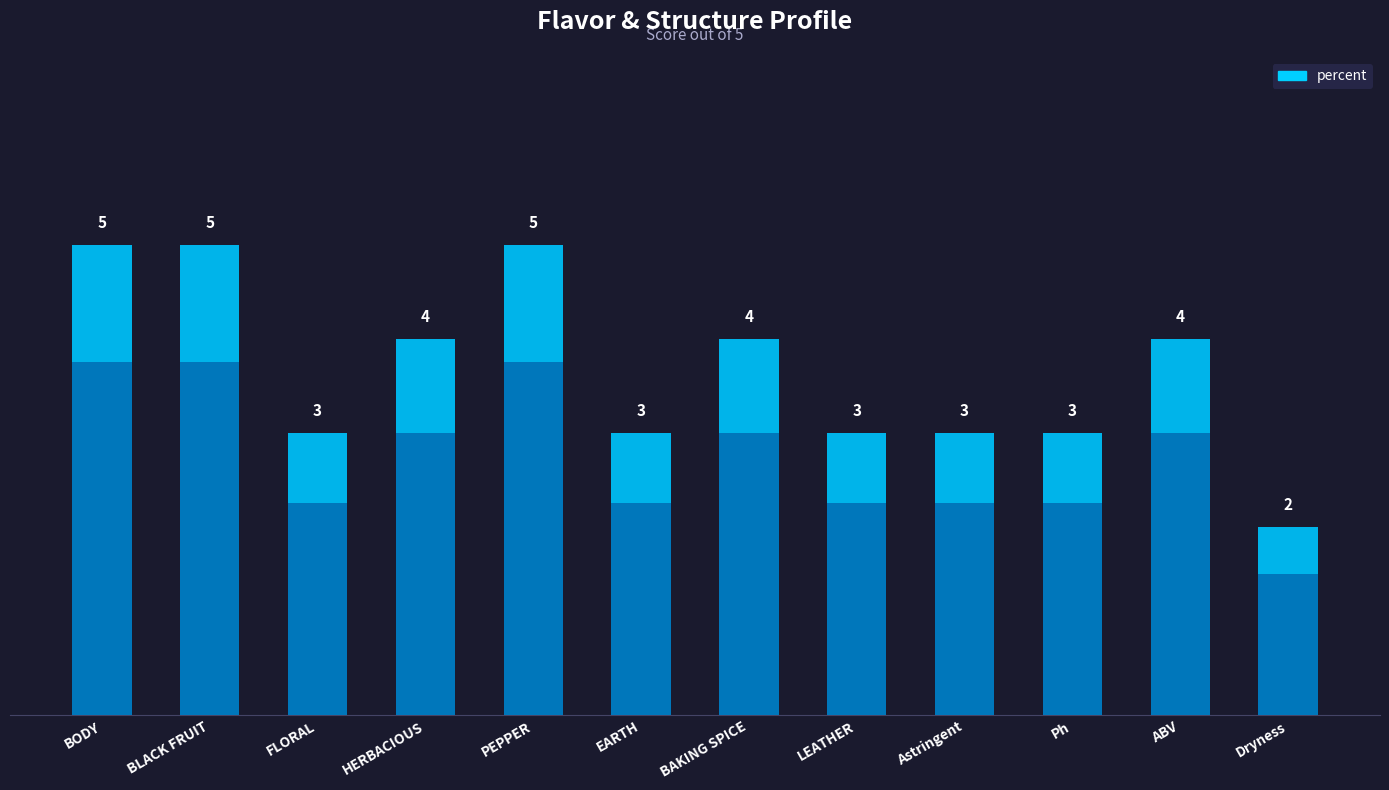

How many bars are there in total?

12